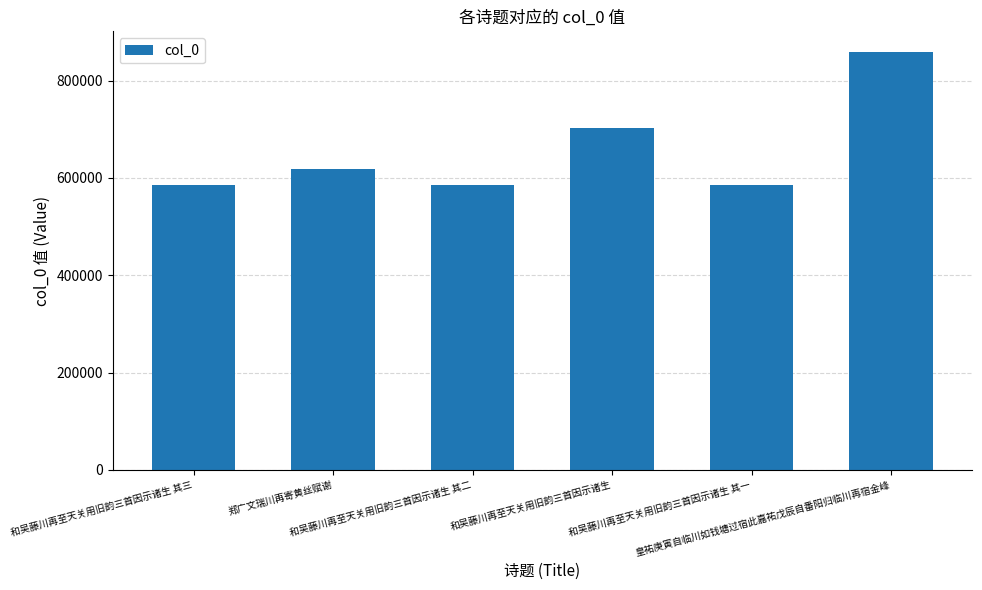

The value at 和吴藤川再至天关用旧韵三首因示诸生 其二 is 136018. True or false?

False